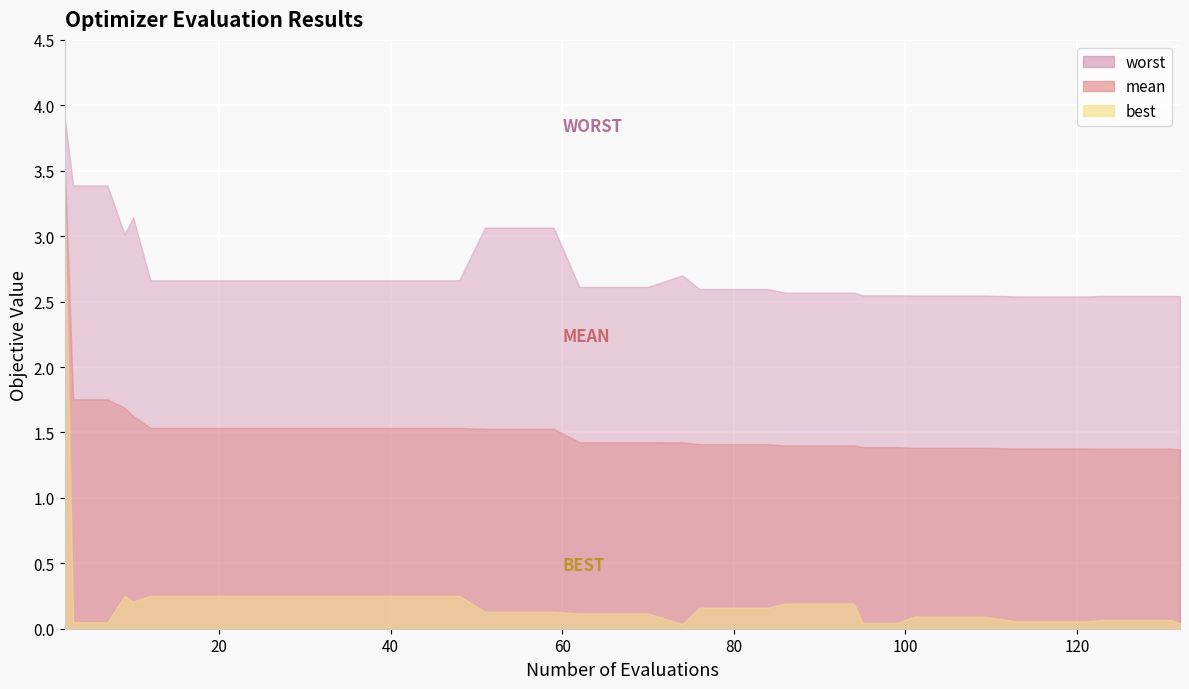

What is the difference between the highest and lowest values at 123?

2.5